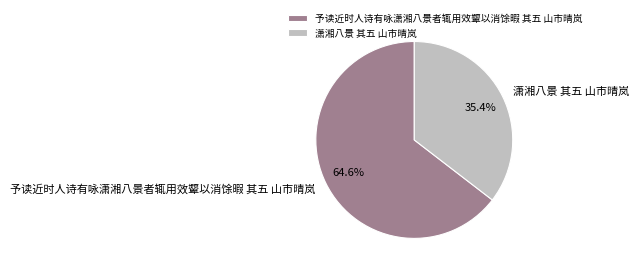

Which category has the biggest portion of the pie?

予读近时人诗有咏潇湘八景者辄用效颦以消馀暇 其五 山市晴岚